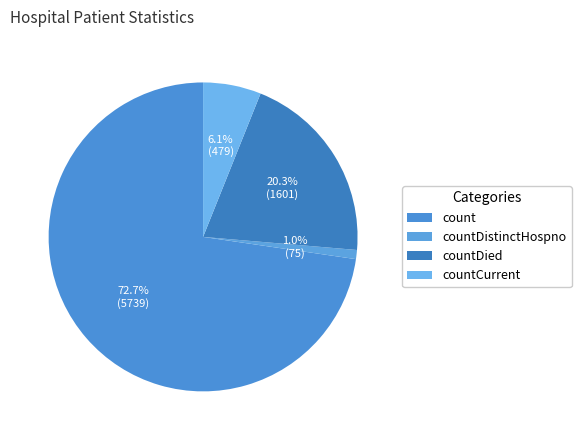

How many slices are in this pie chart?

4